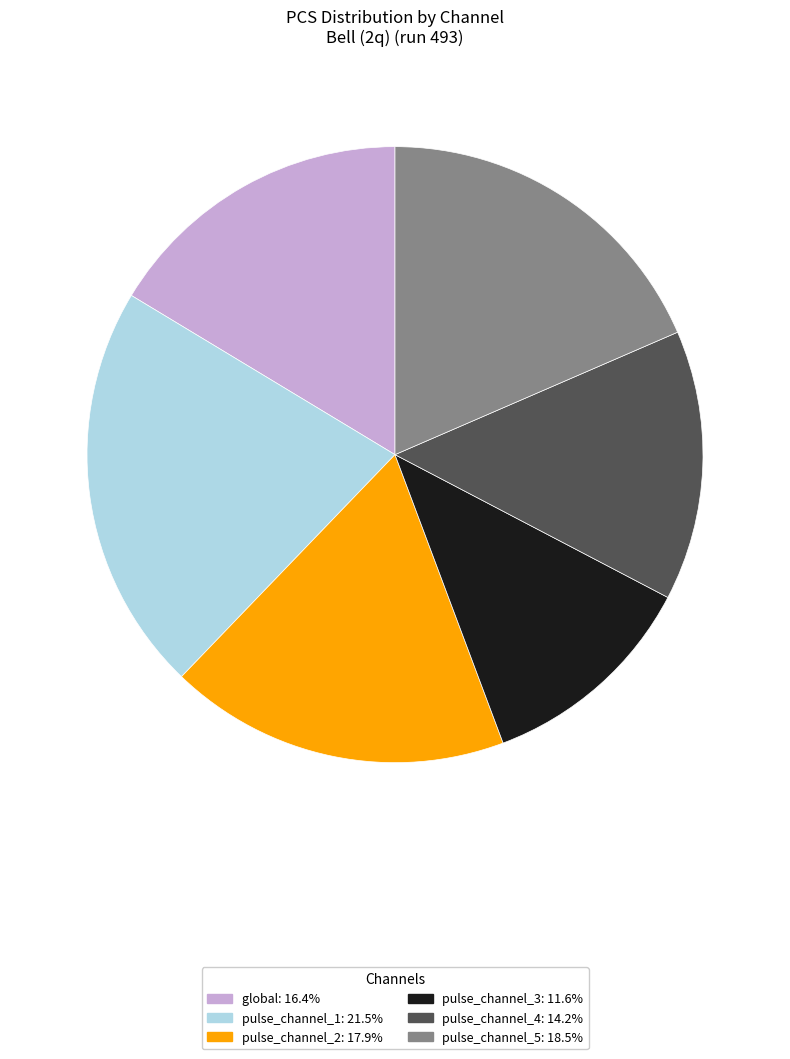

Is the sum of global: 16.4% and pulse_channel_1: 21.5% greater than half?

No